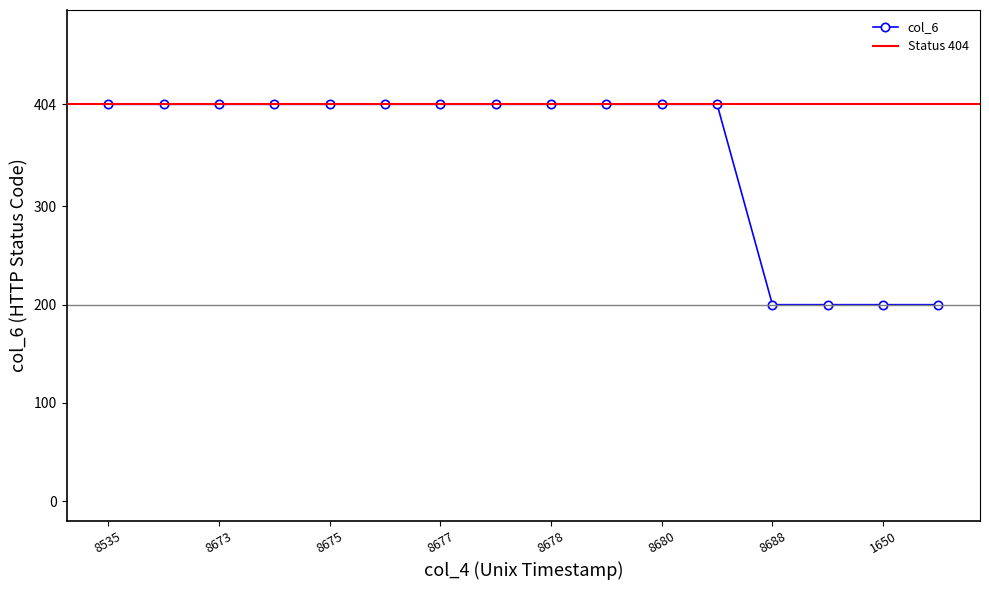

True or false: the data has more than 2 interior local peaks.

False